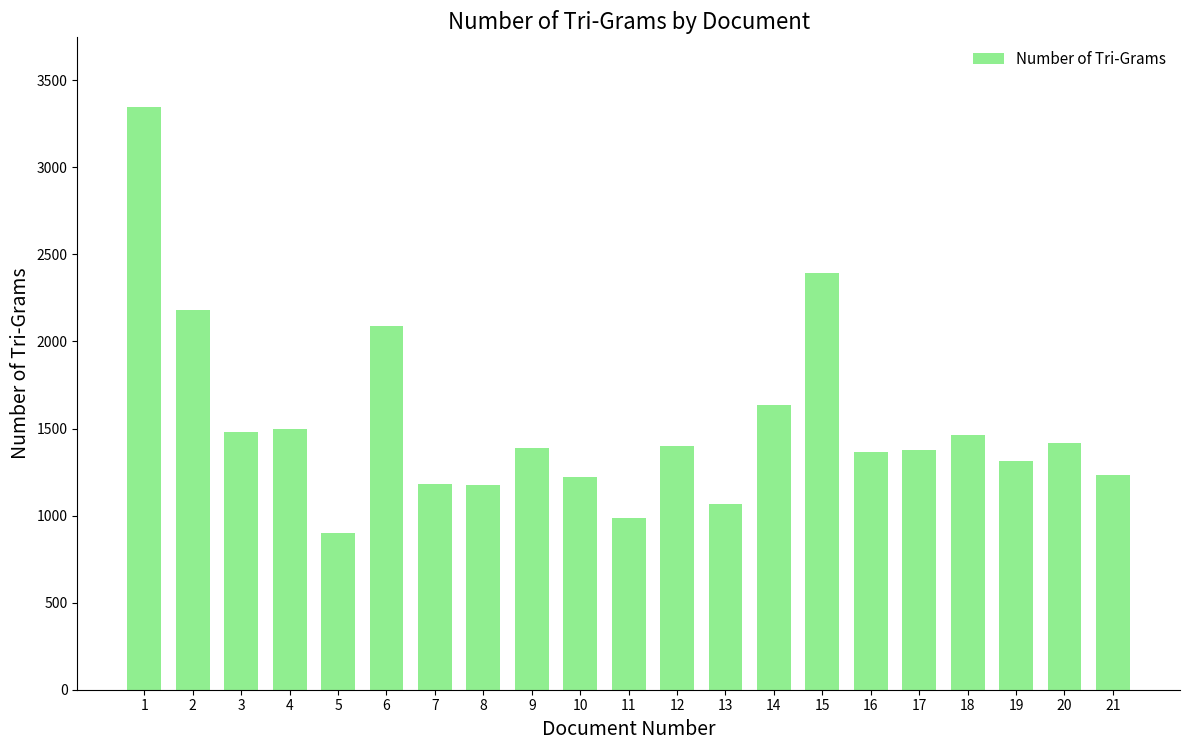

What is the sum of the values at 16 and 10?

2589